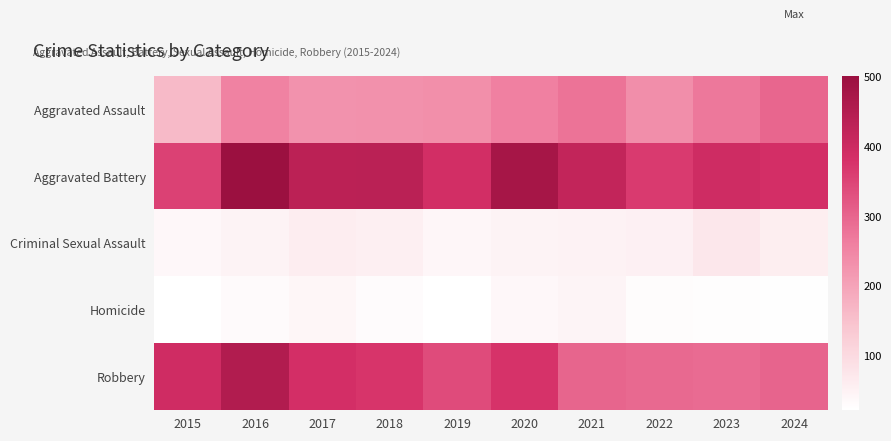

Which series changed the most between 2021 and 2024?

Aggravated Battery